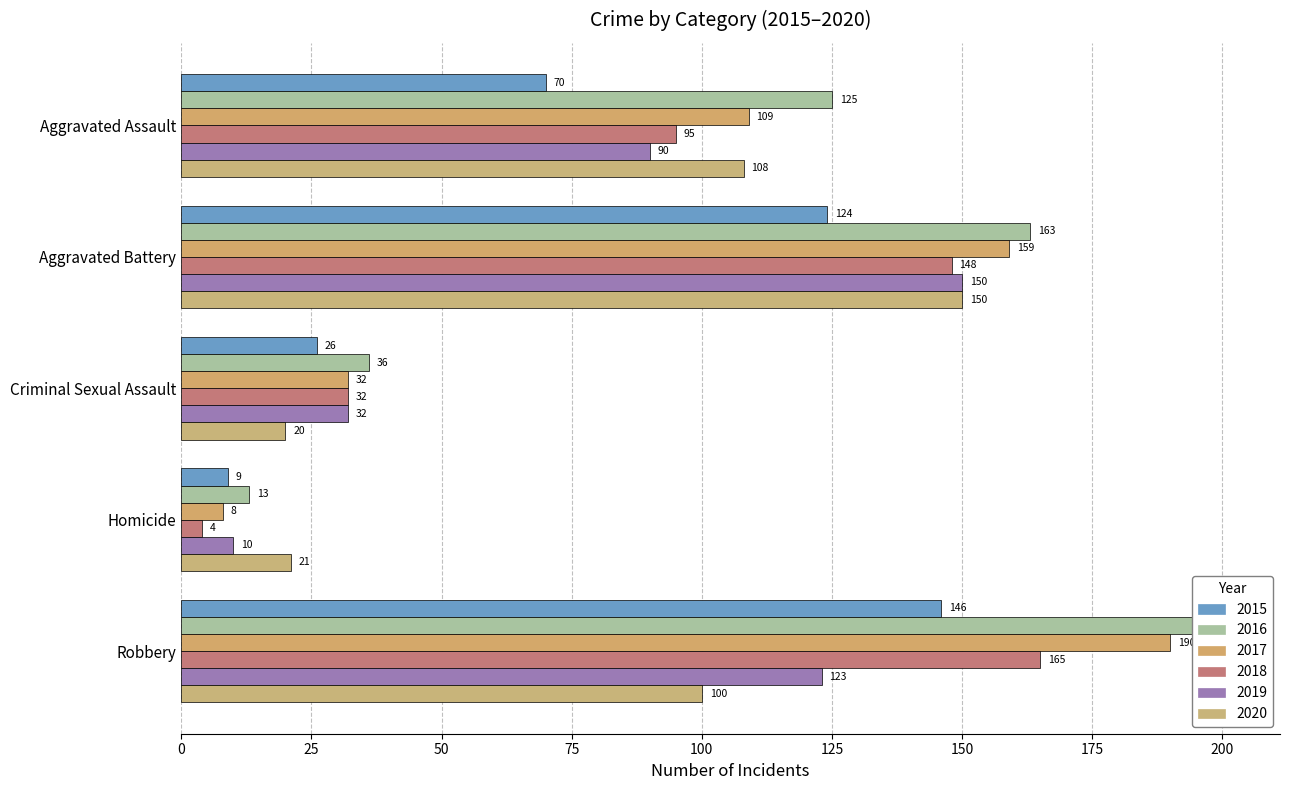

What is the label of the 5th bar from the left?

Robbery